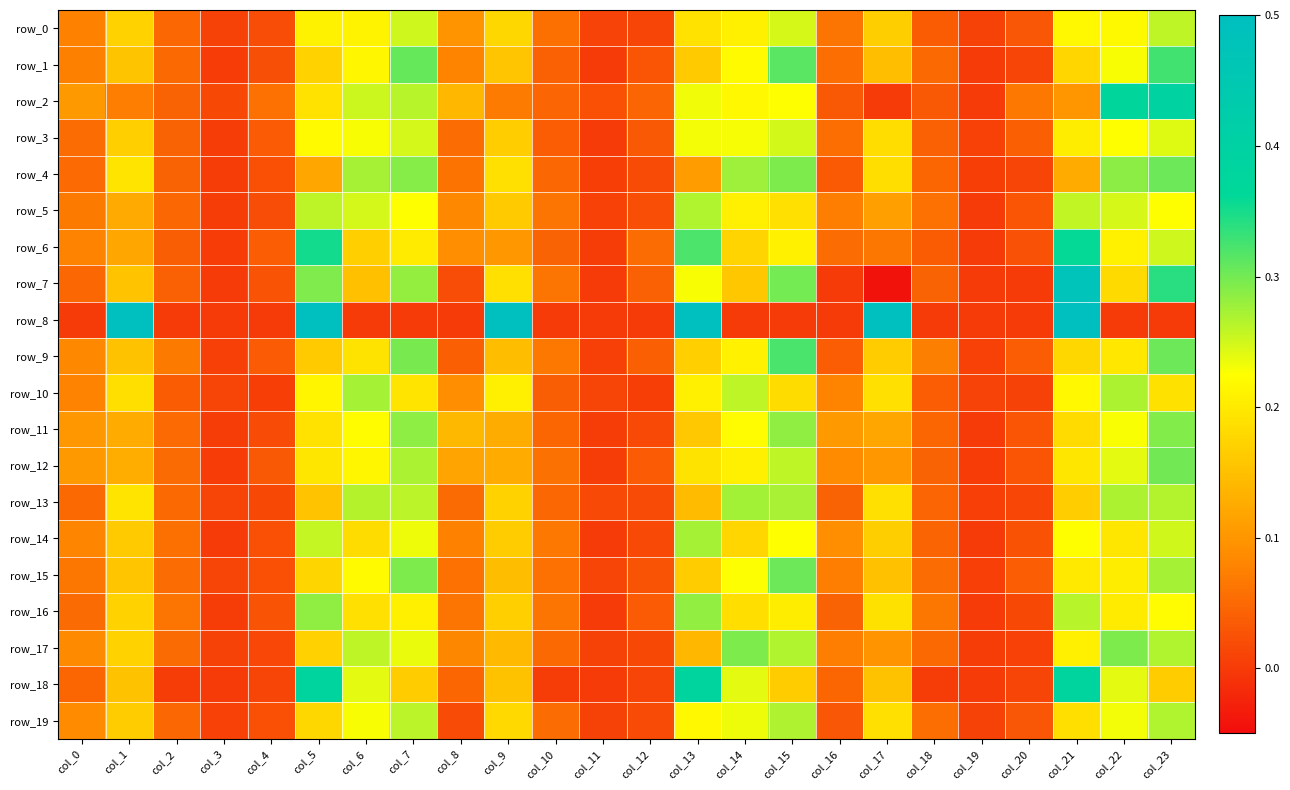

What is the sum of the row_4 values at col_21 and col_12?

0.1